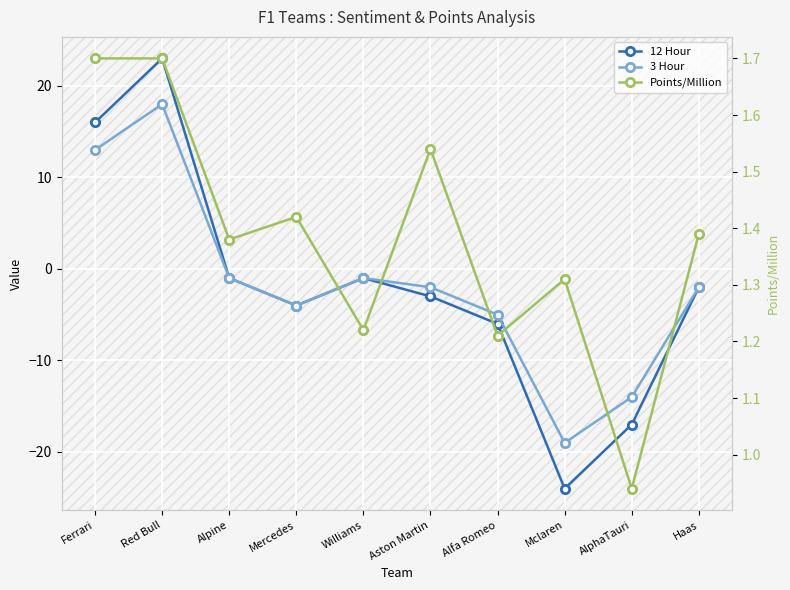

The value of 3 Hour at Mclaren is -19.0. True or false?

True